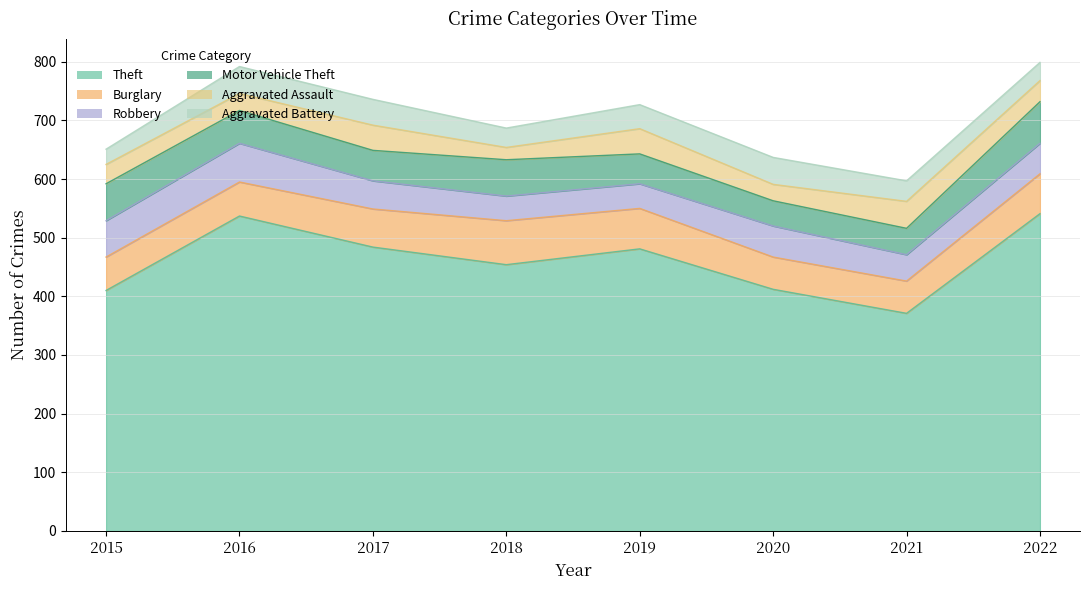

What is the average value of the Aggravated Battery series?

38